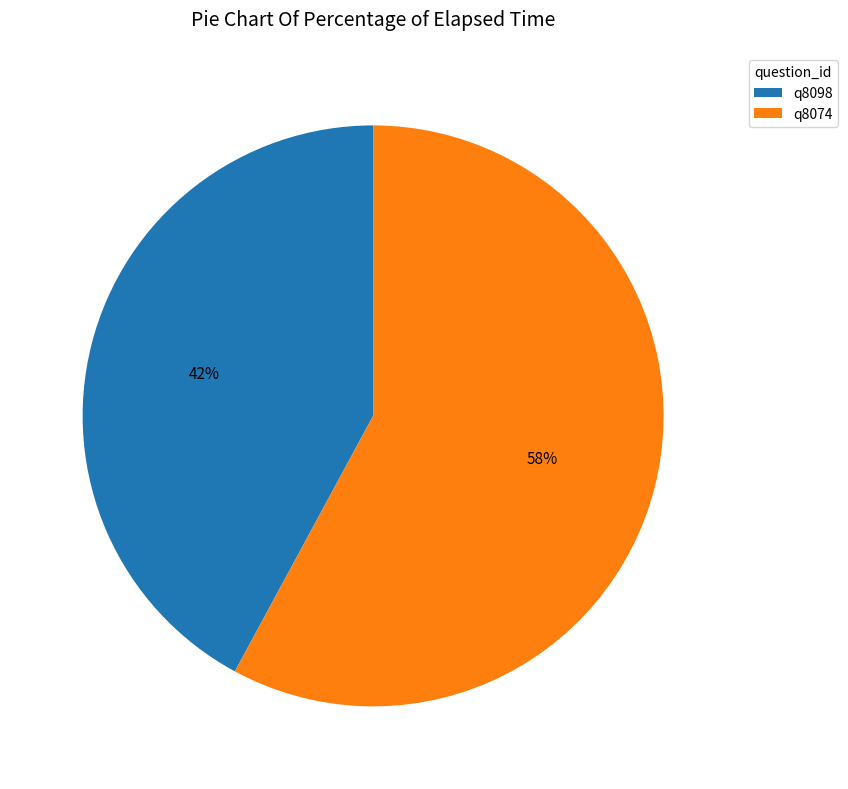

What is the ratio of the value at q8098 to the value at q8074?

0.7